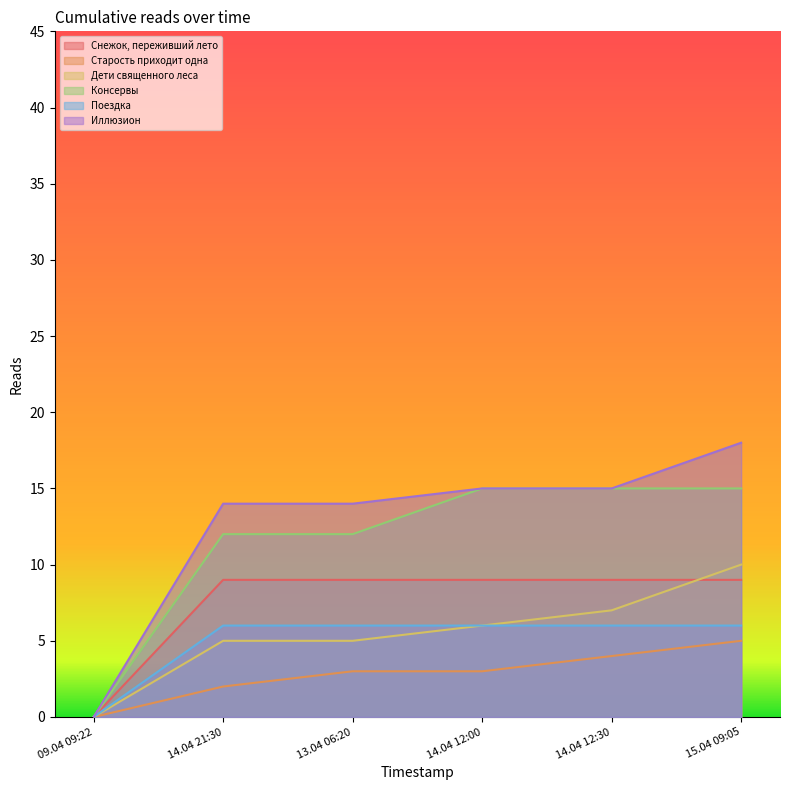

True or false: Снежок, переживший лето and Консервы intersect in this chart.

False